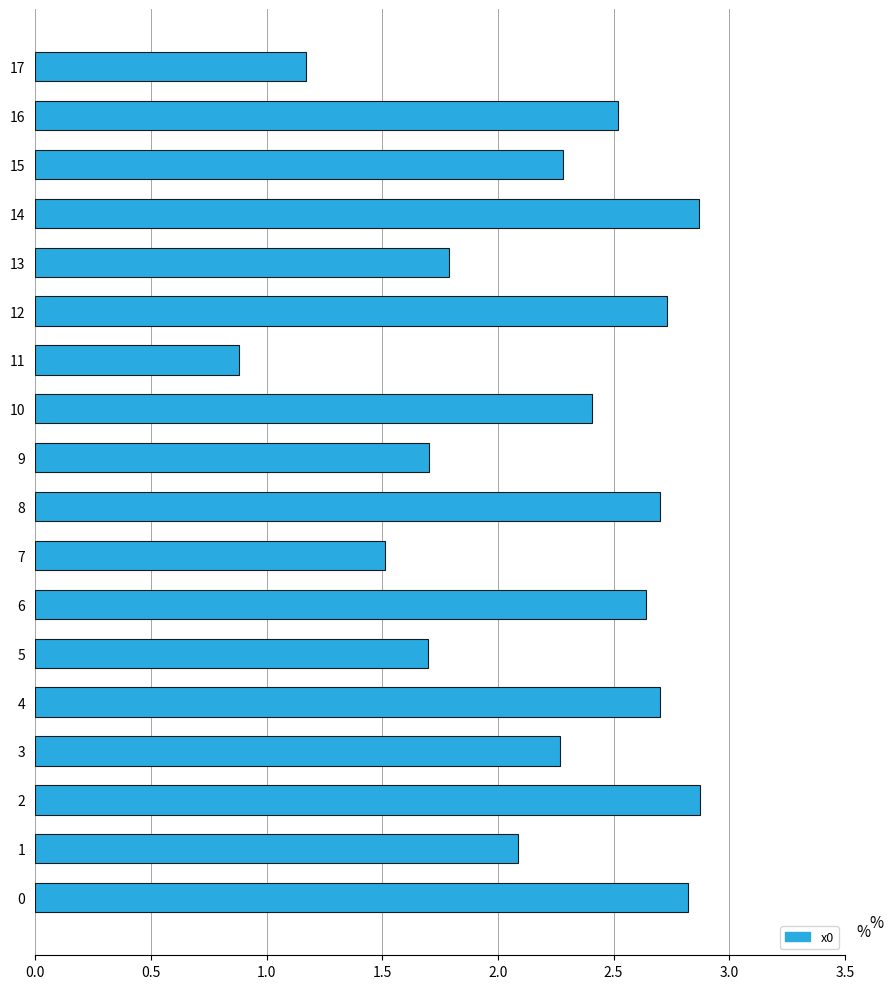

True or false: the data shows 4.2 at 14.

False